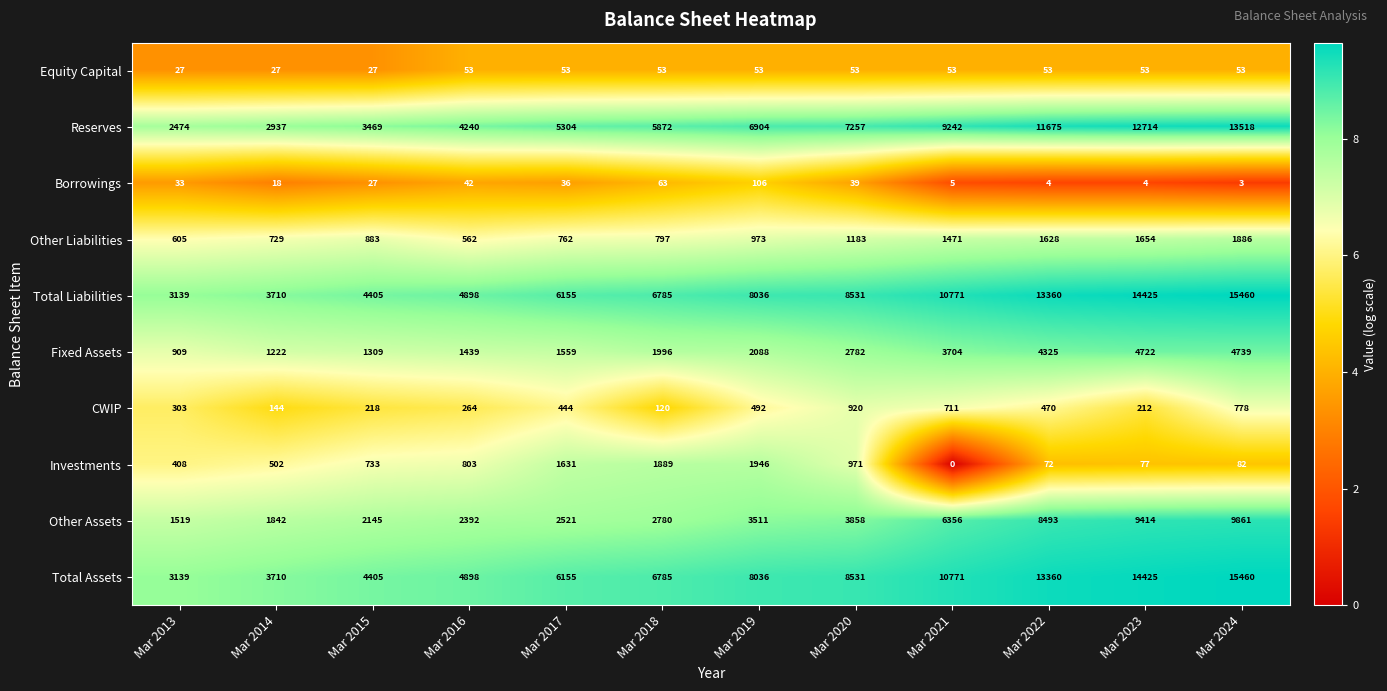

The Total Liabilities series shows 2164 at Mar 2017. True or false?

False